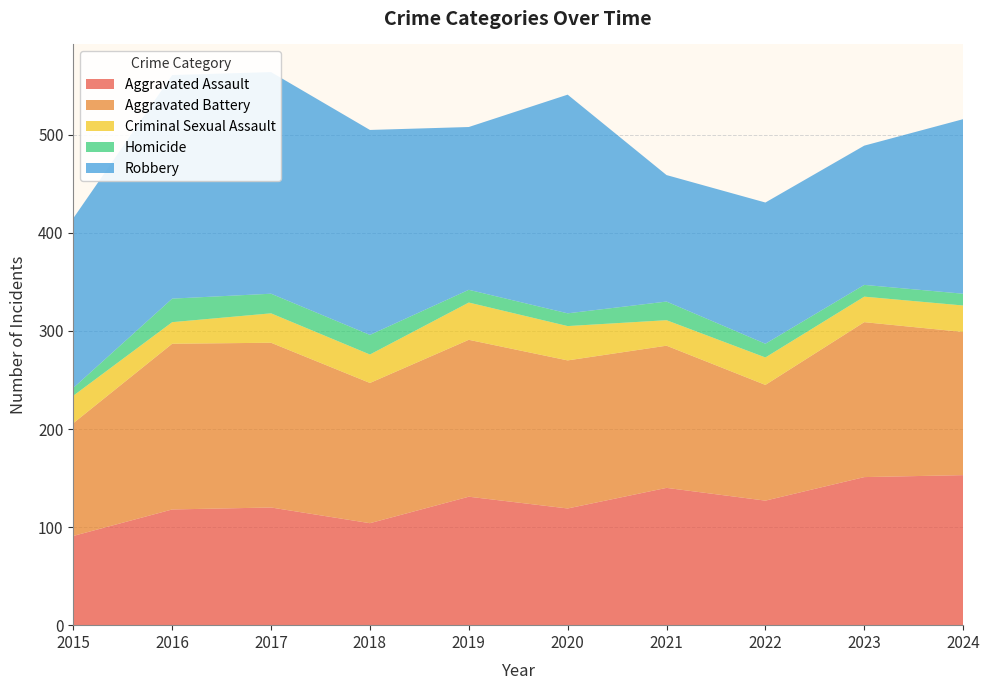

Reading right to left, transcribe all the data shown in this chart.

Aggravated Assault: 153	151	127	140	119	131	104	120	118	91
Aggravated Battery: 146	158	118	145	151	160	143	168	169	115
Criminal Sexual Assault: 27	26	28	26	35	38	29	30	22	28
Homicide: 12	12	14	19	13	13	20	20	24	8
Robbery: 178	142	144	129	223	166	209	226	228	173